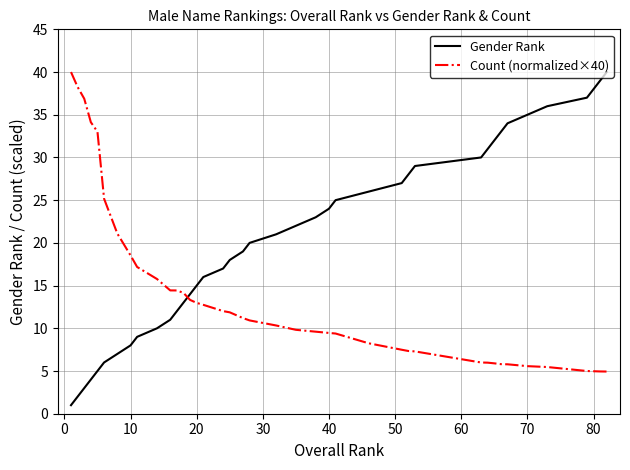

How many lines are shown in the chart?

2